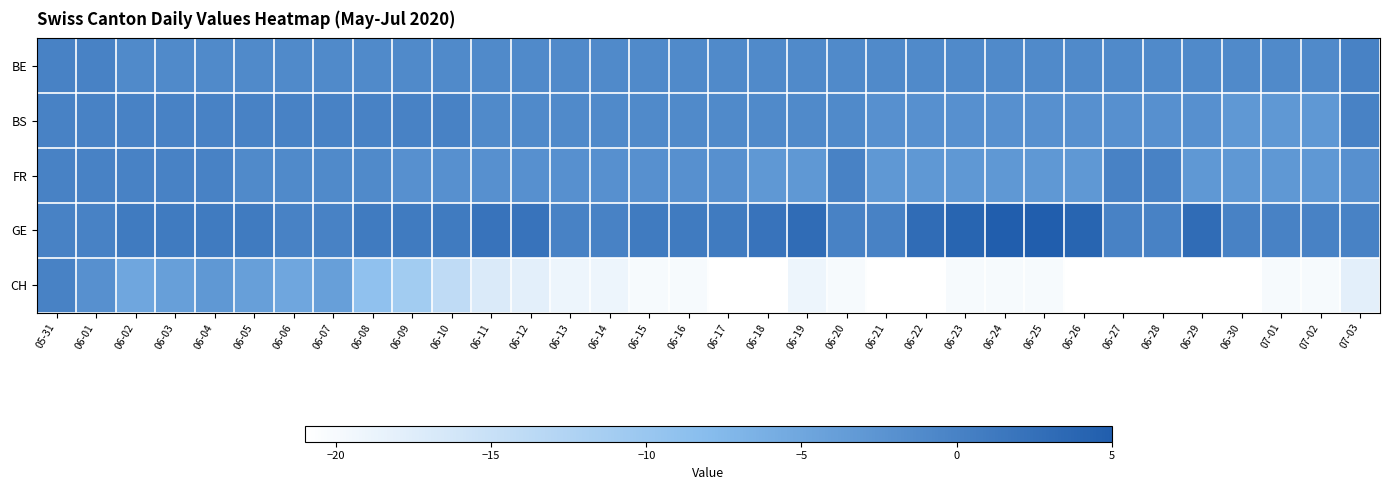

Which has a higher value, 06-01 or 06-28?

06-01